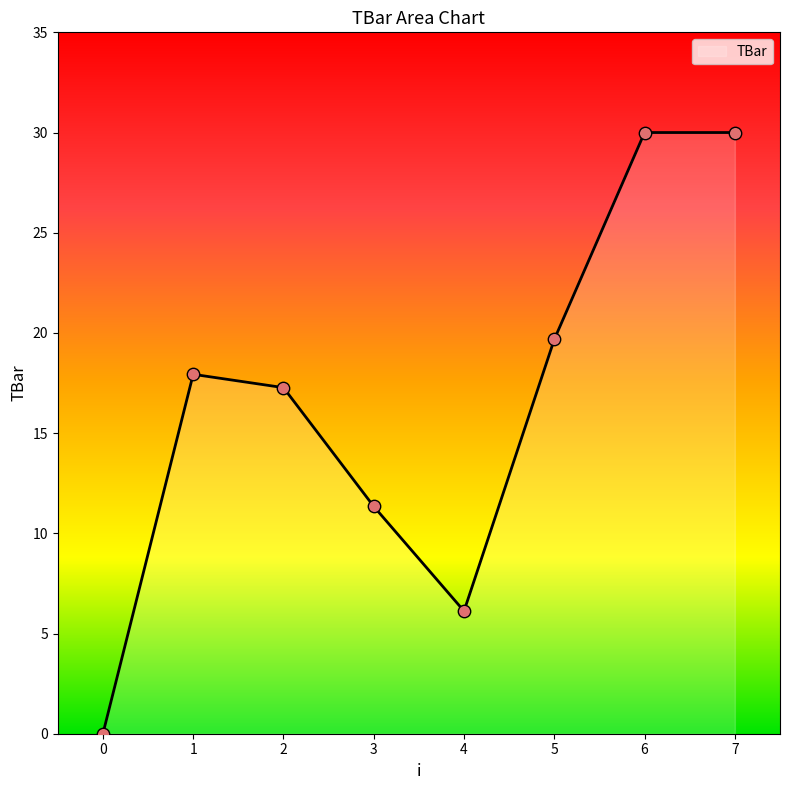

Approximately how many times larger is the value at 1 compared to 7?

0.6